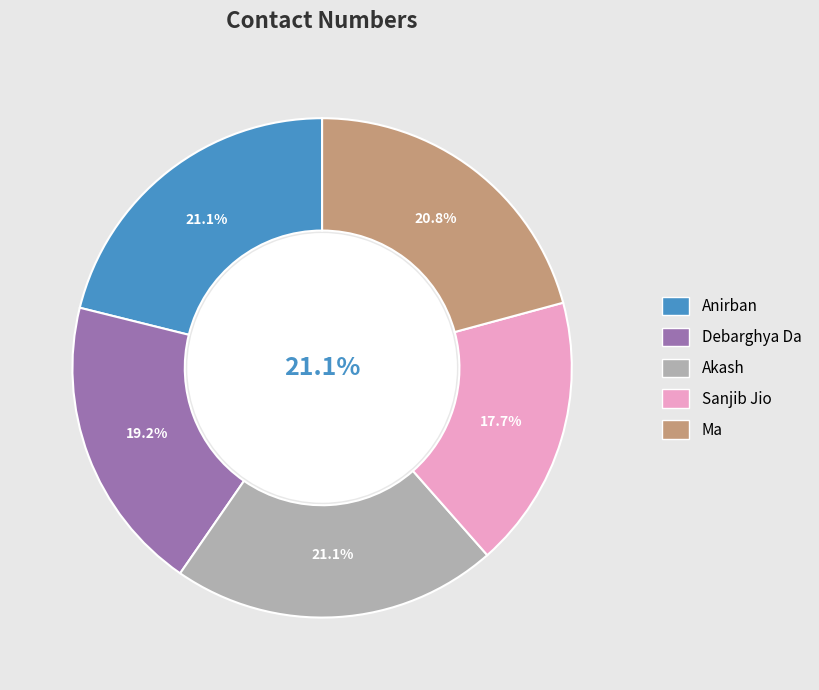

The Sanjib Jio slice represents 18% of the pie. True or false?

True